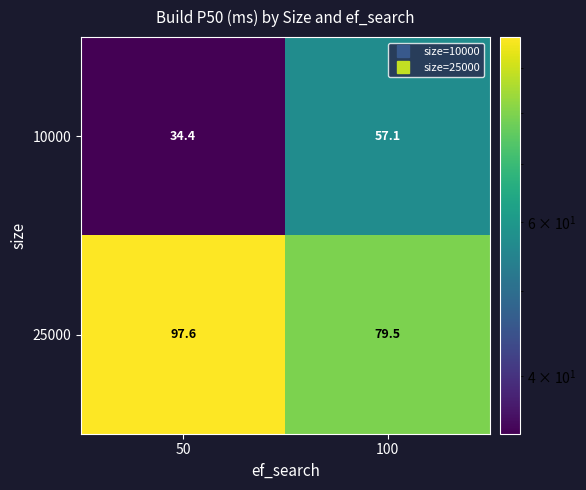

The 25000 series shows 65.0 at 50. True or false?

False